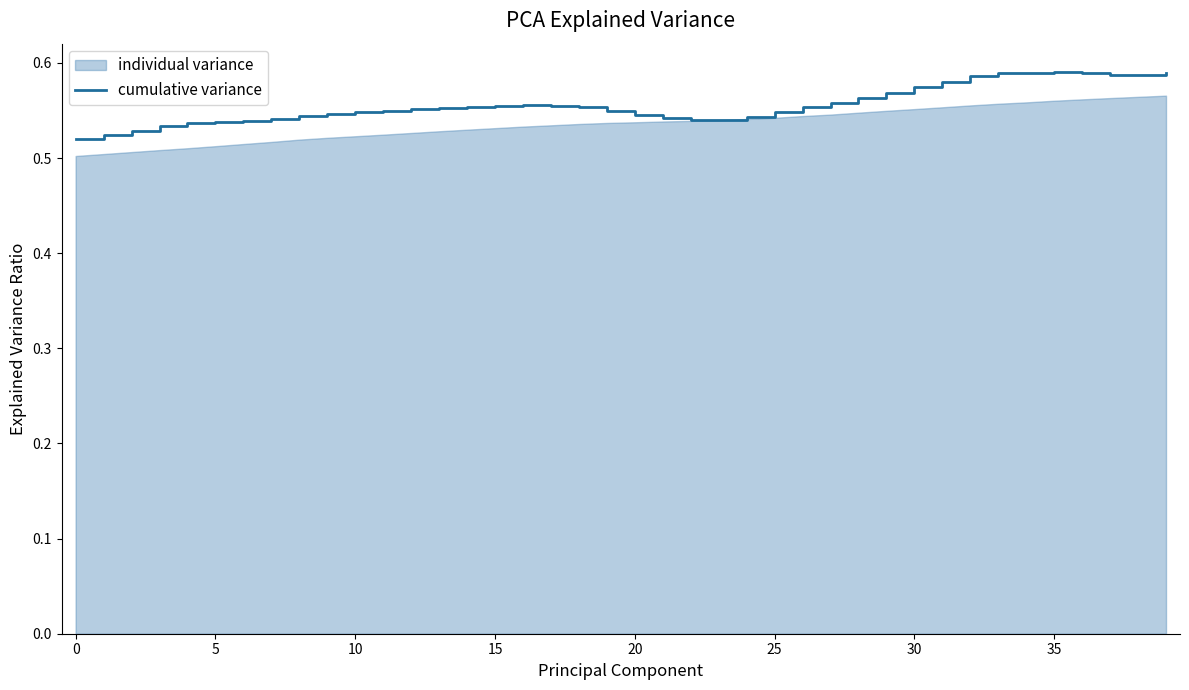

How many points are lower than both their immediate neighbors (excluding endpoints)?

2